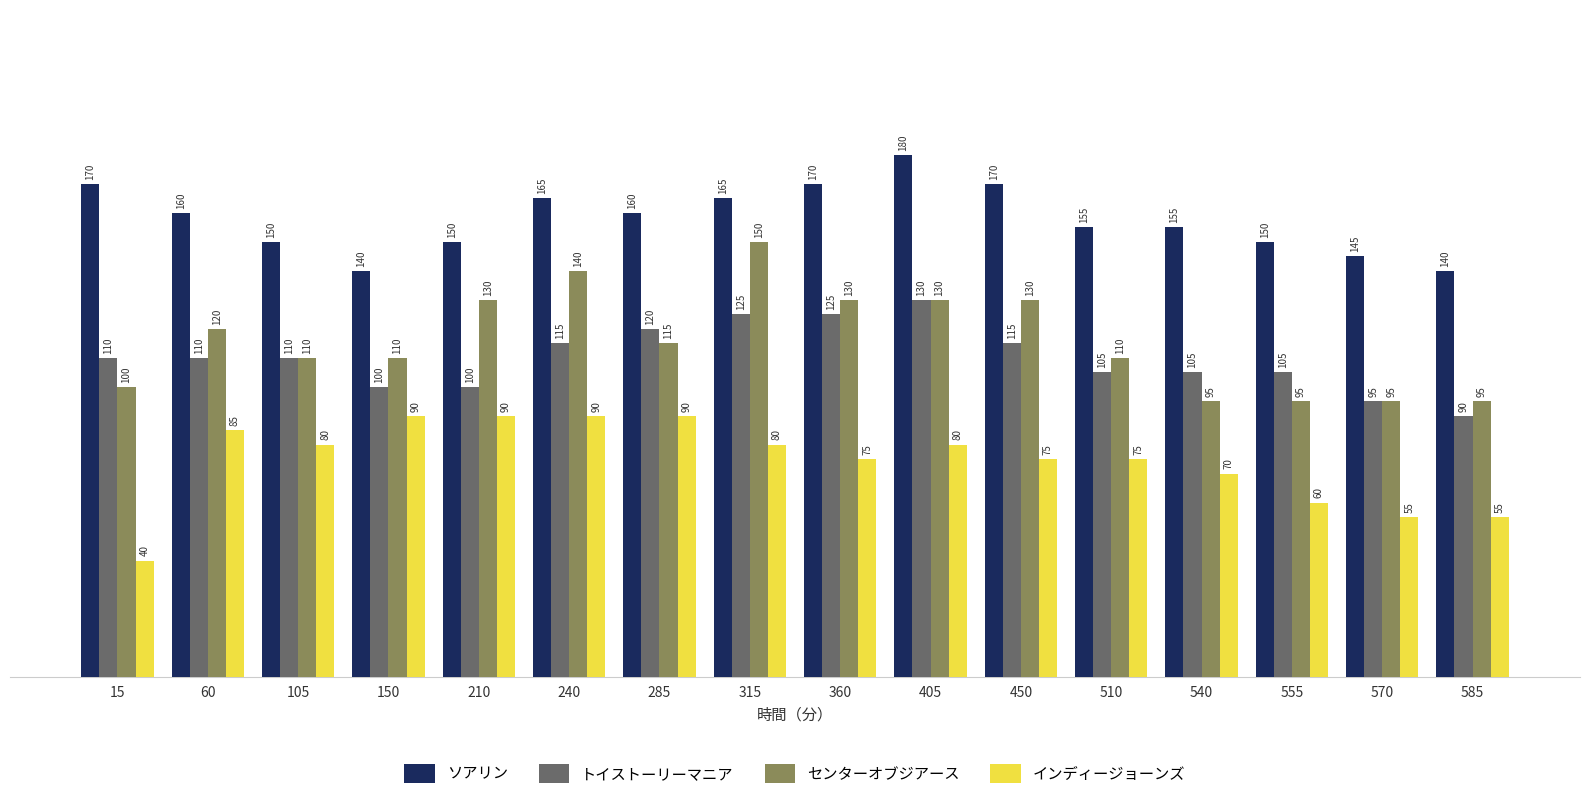

How many インディージョーンズ values are between 70 and 90?

12